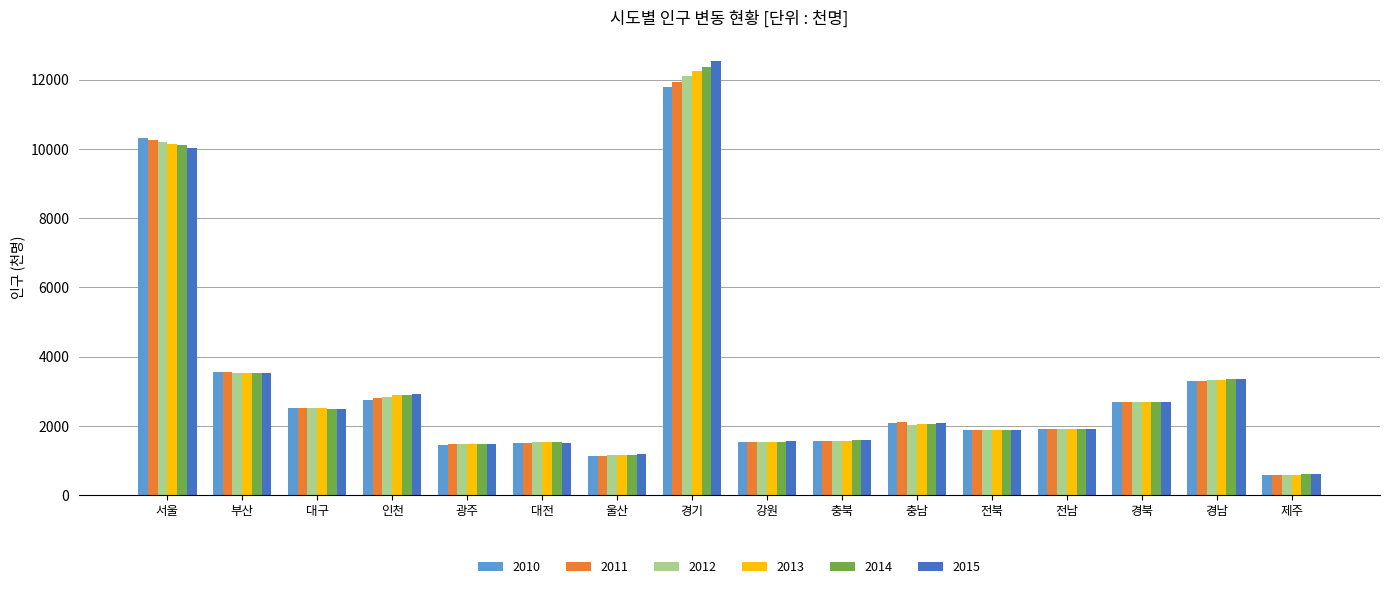

Count the number of data series in this chart.

6